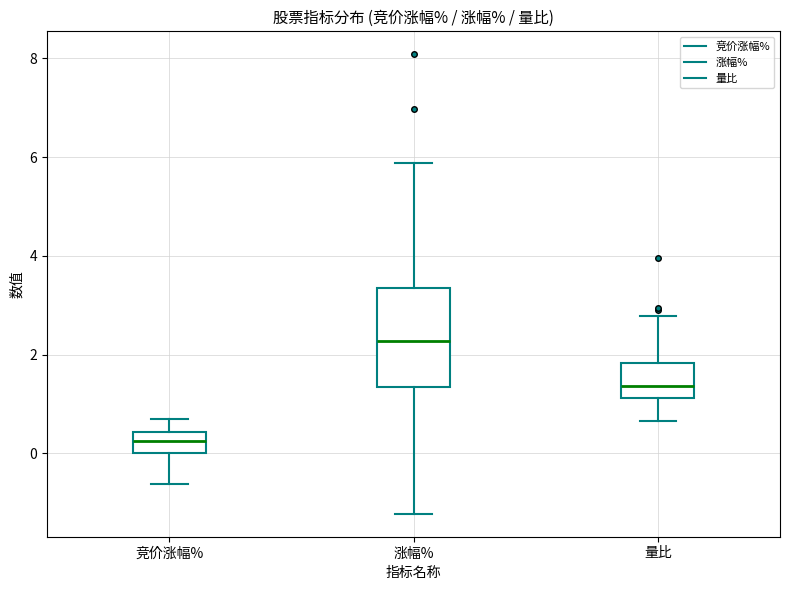

Which box is the tallest, from its lower edge to its upper edge?

涨幅%